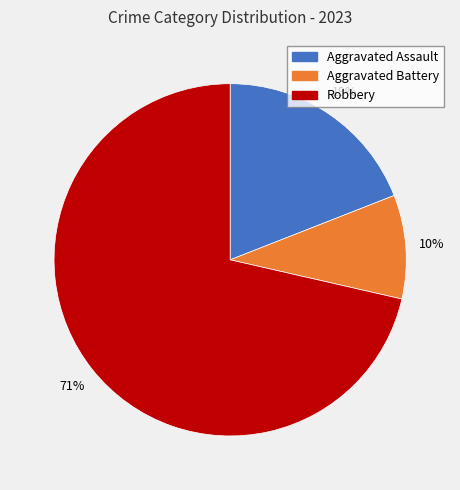

To the nearest percent, what is the average slice percentage?

33%